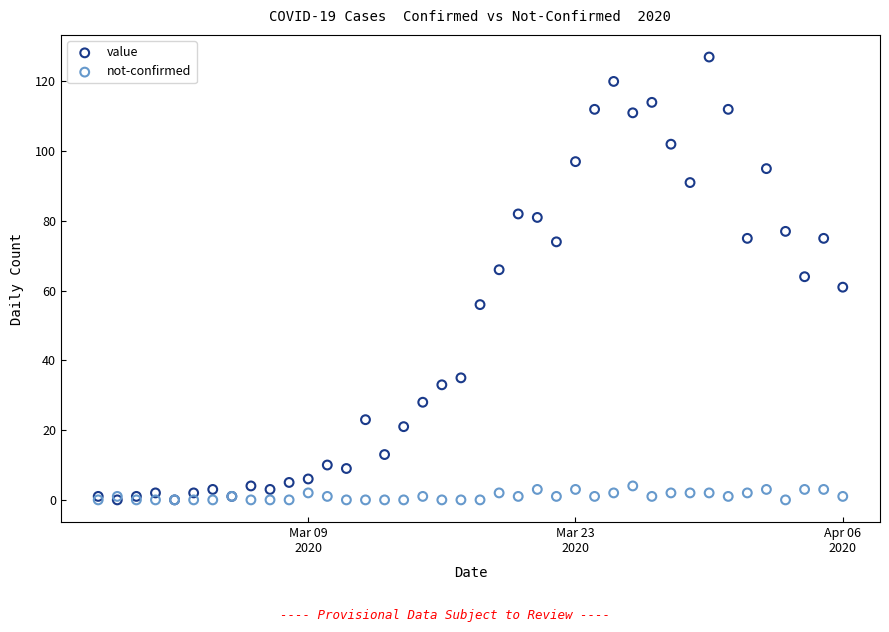

Which series has the largest Y range (max minus min)?

value